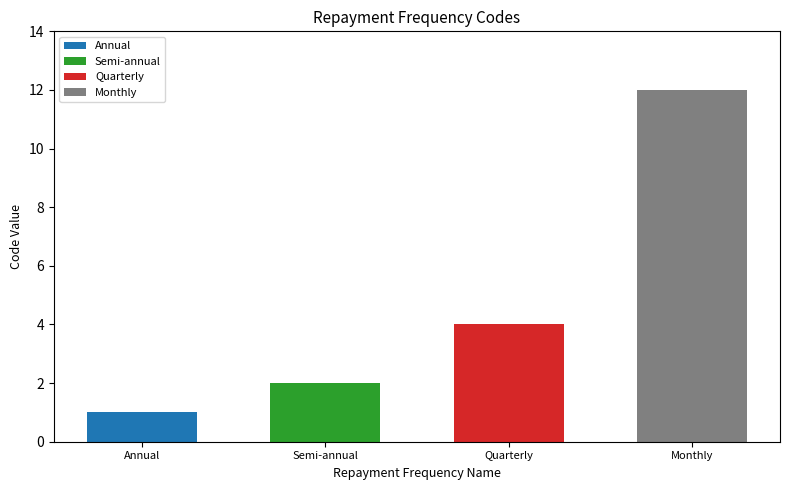

What is the difference between the second highest and minimum values?

3